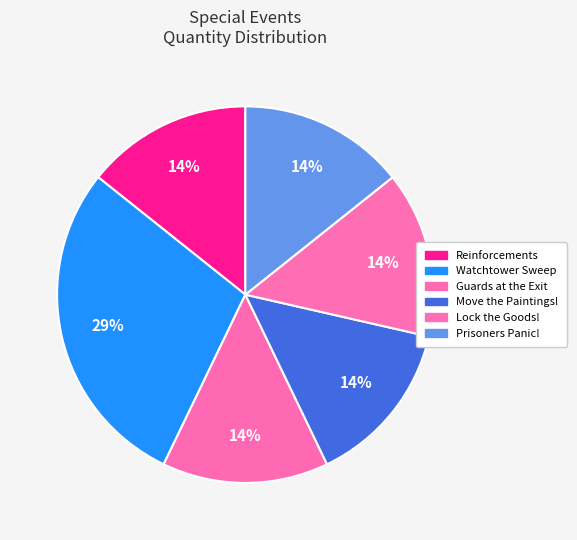

To the nearest percent, what percentage of the pie is Guards at the Exit?

14%